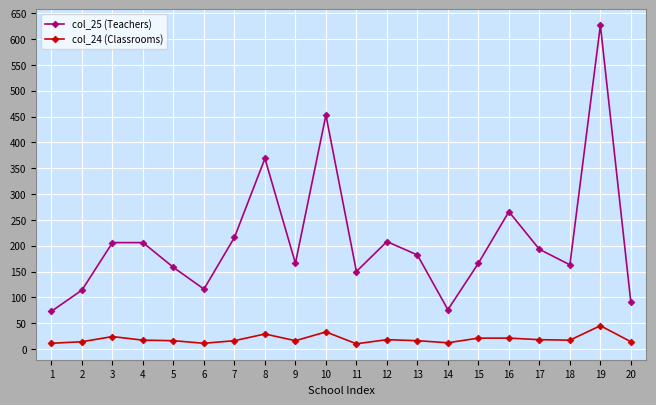

What is the spread (max minus min) of values at 7?

200